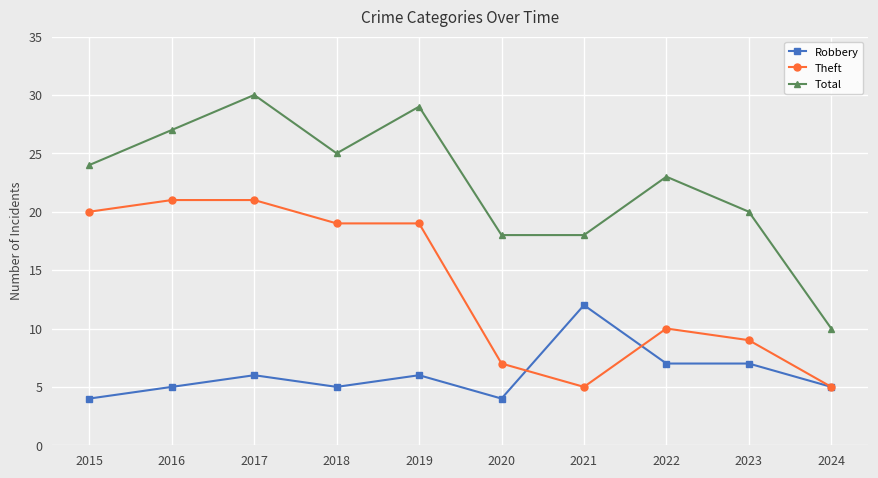

What is the value of the Theft point at the 6th from the left?

7